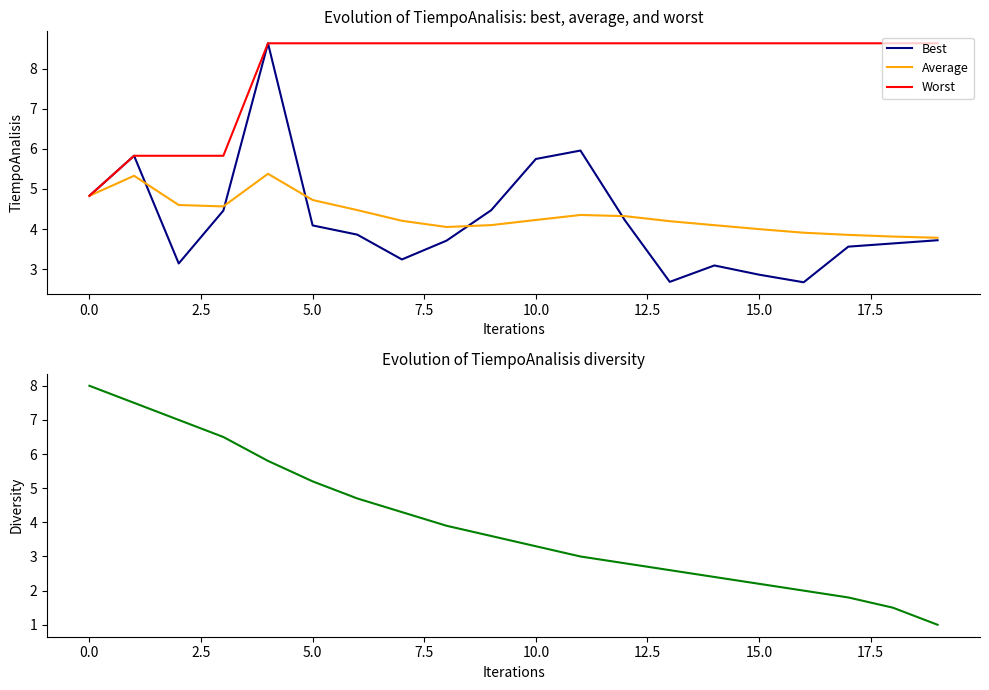

Does the chart have visible grid lines?

No